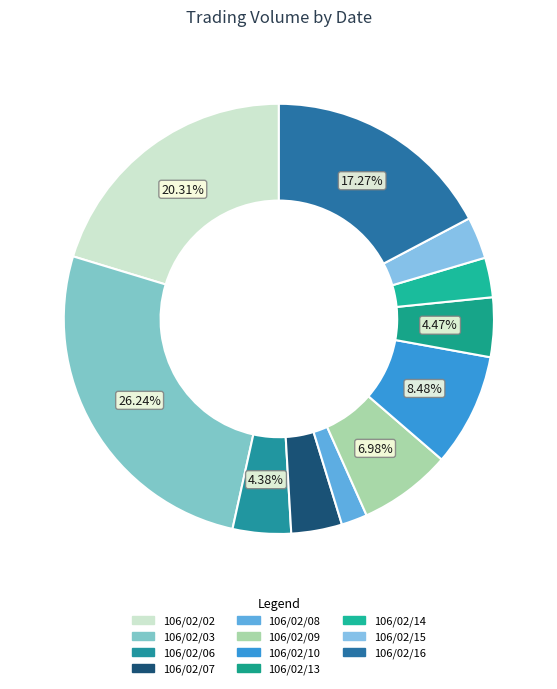

Does 106/02/15 account for over 50% of the chart?

No